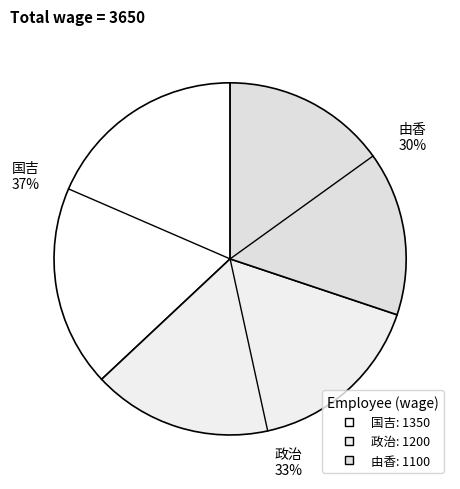

To the nearest percent, what percentage of the pie is 政治?

33%